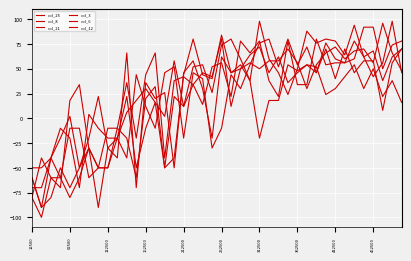

What is the difference between the maximum and minimum values in the col_12 series?

154